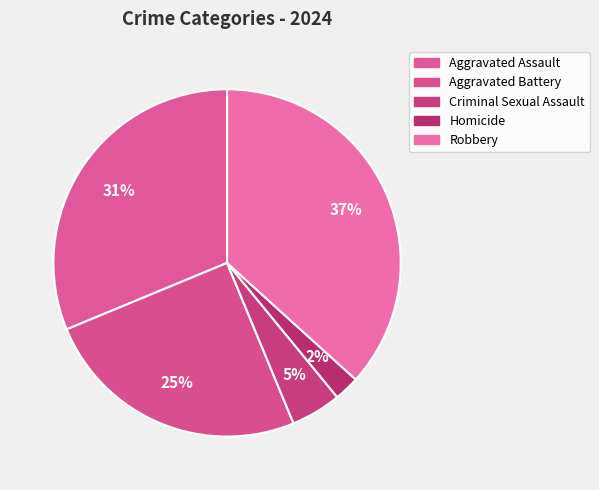

Does any single category account for the majority?

No